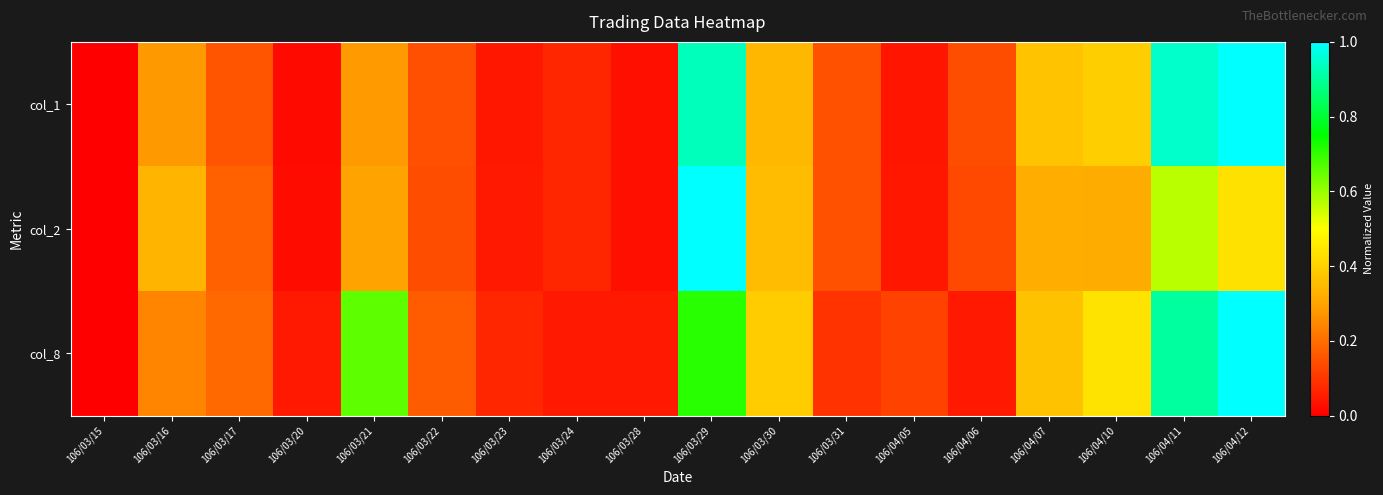

Reading left to right, what are all the values shown in this chart?

col_1: 106/03/15=0.0	106/03/16=0.3	106/03/17=0.2	106/03/20=0.0	106/03/21=0.3	106/03/22=0.1	106/03/23=0.0	106/03/24=0.1	106/03/28=0.0	106/03/29=0.9	106/03/30=0.3	106/03/31=0.1	106/04/05=0.0	106/04/06=0.1	106/04/07=0.4	106/04/10=0.4	106/04/11=0.9	106/04/12=1.0
col_2: 106/03/15=0.0	106/03/16=0.3	106/03/17=0.2	106/03/20=0.0	106/03/21=0.3	106/03/22=0.1	106/03/23=0.0	106/03/24=0.1	106/03/28=0.0	106/03/29=1.0	106/03/30=0.4	106/03/31=0.2	106/04/05=0.0	106/04/06=0.1	106/04/07=0.3	106/04/10=0.3	106/04/11=0.6	106/04/12=0.4
col_8: 106/03/15=0.0	106/03/16=0.2	106/03/17=0.2	106/03/20=0.0	106/03/21=0.7	106/03/22=0.2	106/03/23=0.1	106/03/24=0.0	106/03/28=0.0	106/03/29=0.7	106/03/30=0.4	106/03/31=0.1	106/04/05=0.1	106/04/06=0.0	106/04/07=0.4	106/04/10=0.4	106/04/11=0.9	106/04/12=1.0